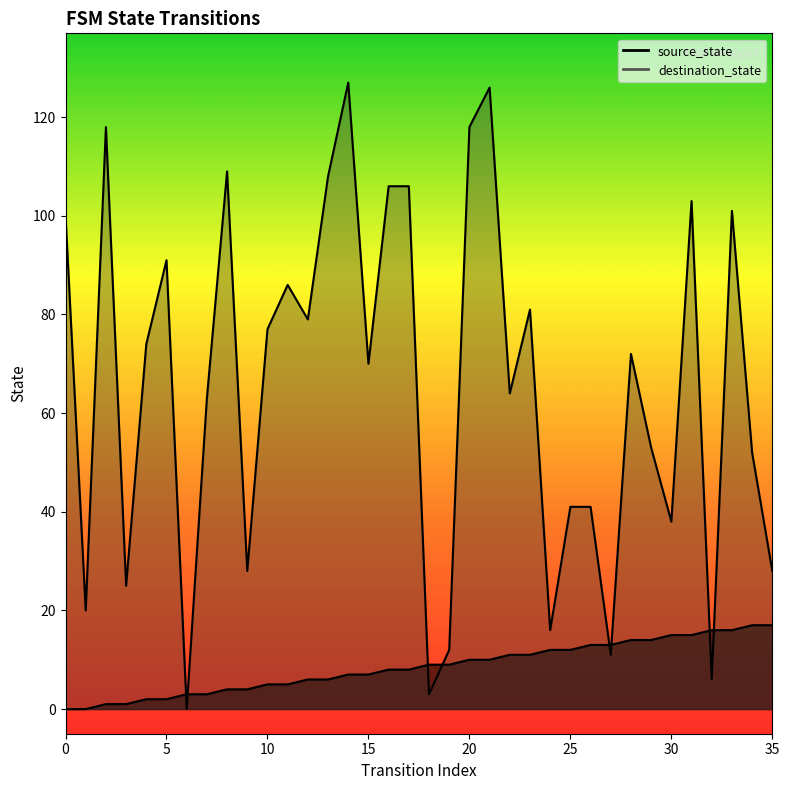

How many data points in source_state are less than 9?

18